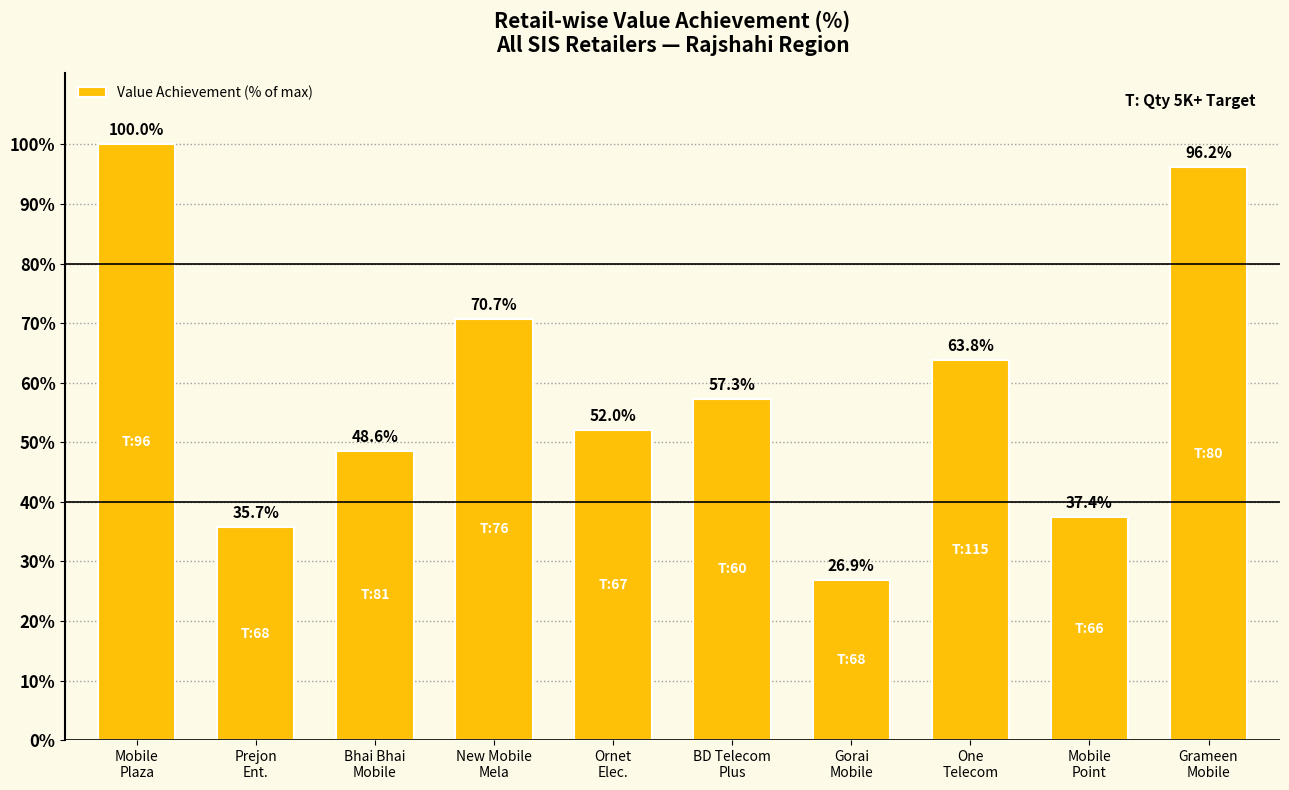

At which category does the chart reach its peak across all series?

Mobile
Plaza